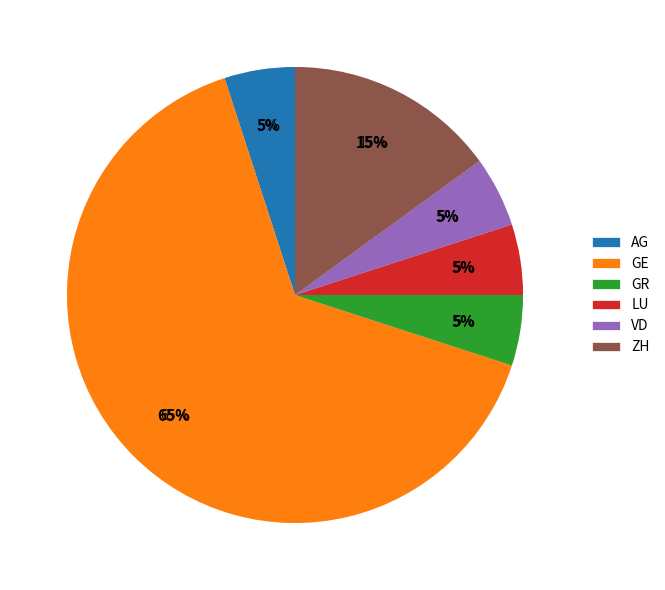

Which category has the smallest portion of the pie?

GR